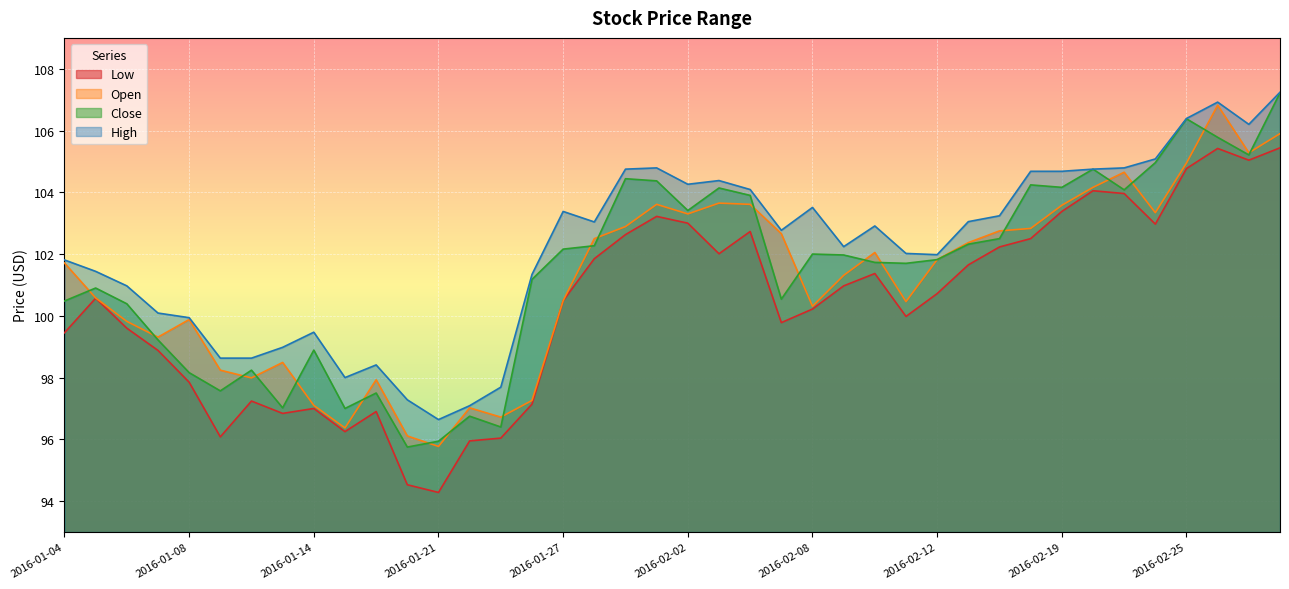

What is the total value across all series at 2016-01-05?

403.5